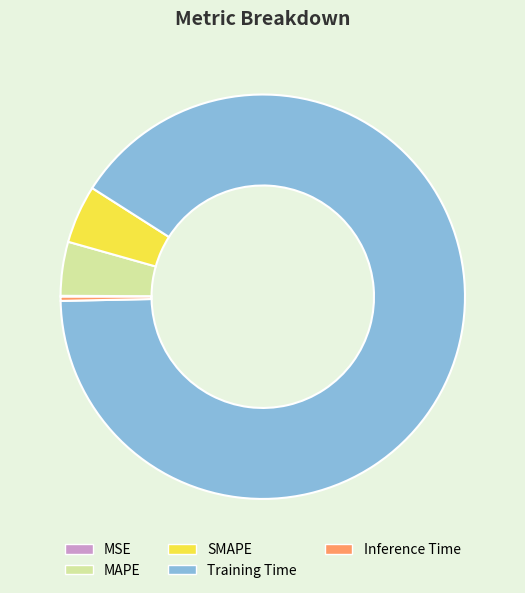

The Inference Time slice represents 0% of the pie. True or false?

True